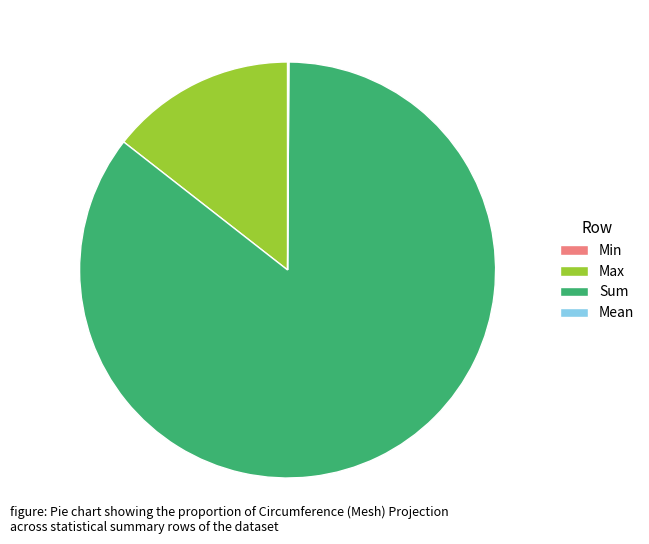

What is the majority slice?

Sum